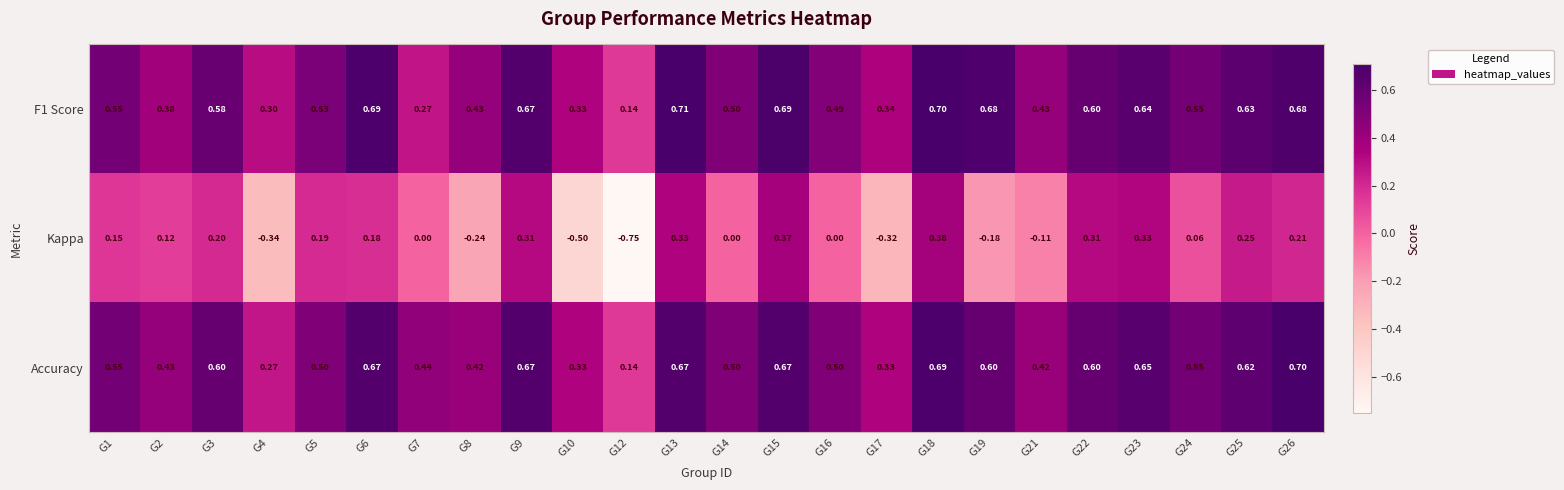

Which series has the largest total across all categories?

Accuracy